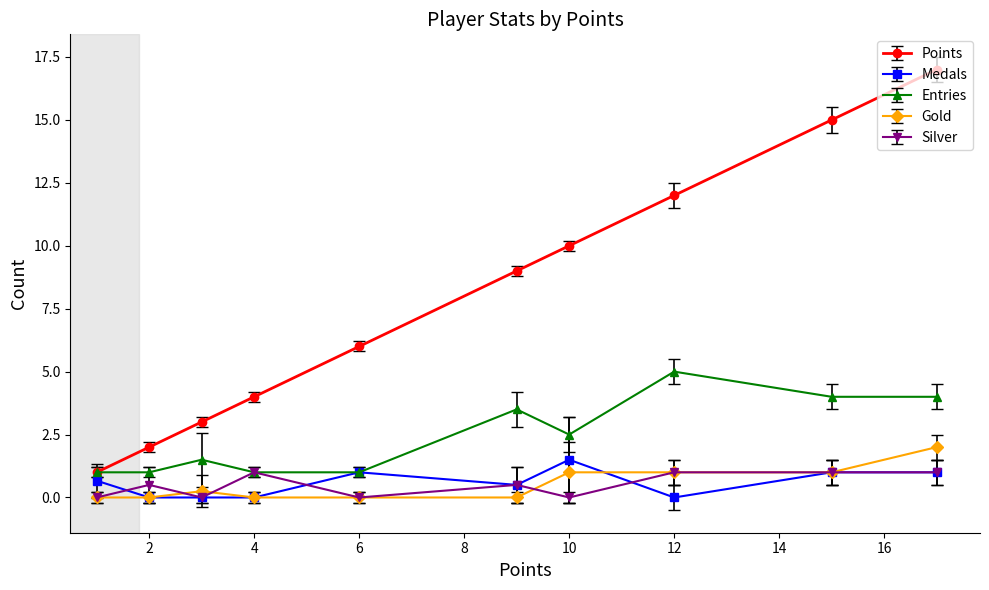

Is the value of Silver at 2 greater than the value of Gold at 6?

Yes